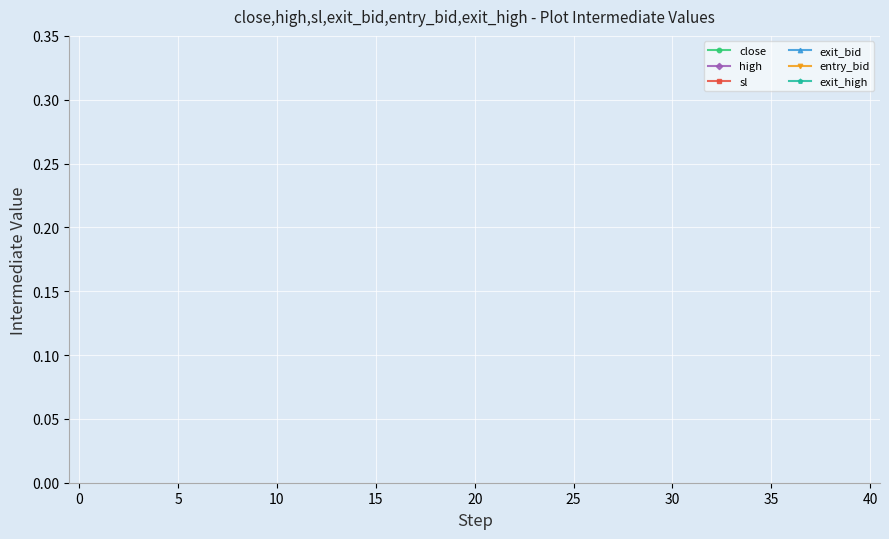

True or false: entry_bid and exit_high cross at least once.

False